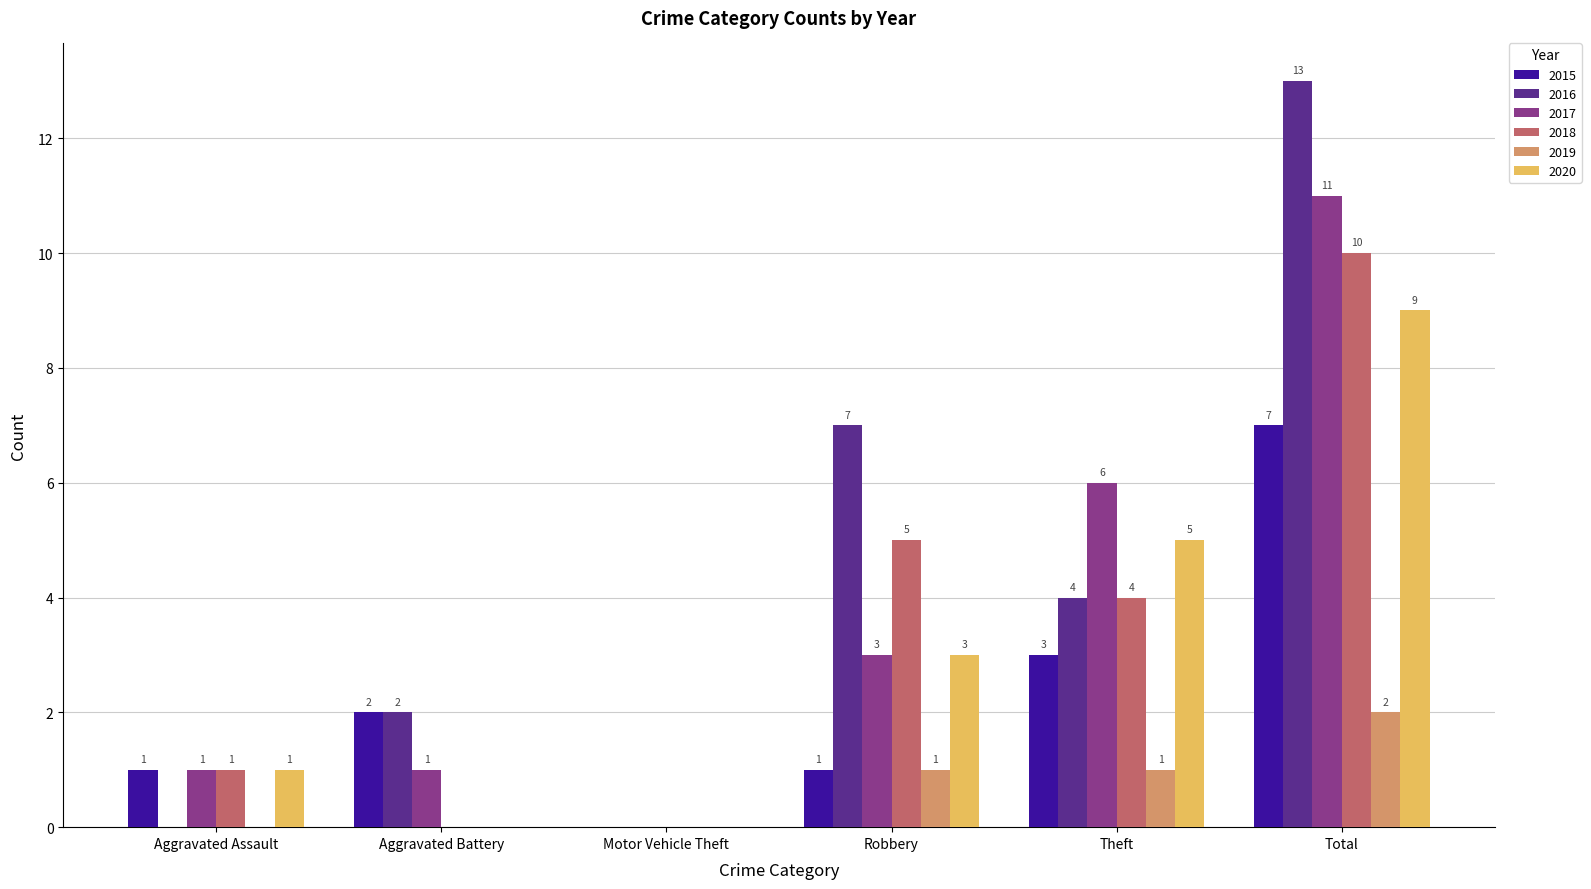

Reading left to right, list all the values displayed in this chart.

2015: 1	2	0	1	3	7
2016: 0	2	0	7	4	13
2017: 1	1	0	3	6	11
2018: 1	0	0	5	4	10
2019: 0	0	0	1	1	2
2020: 1	0	0	3	5	9